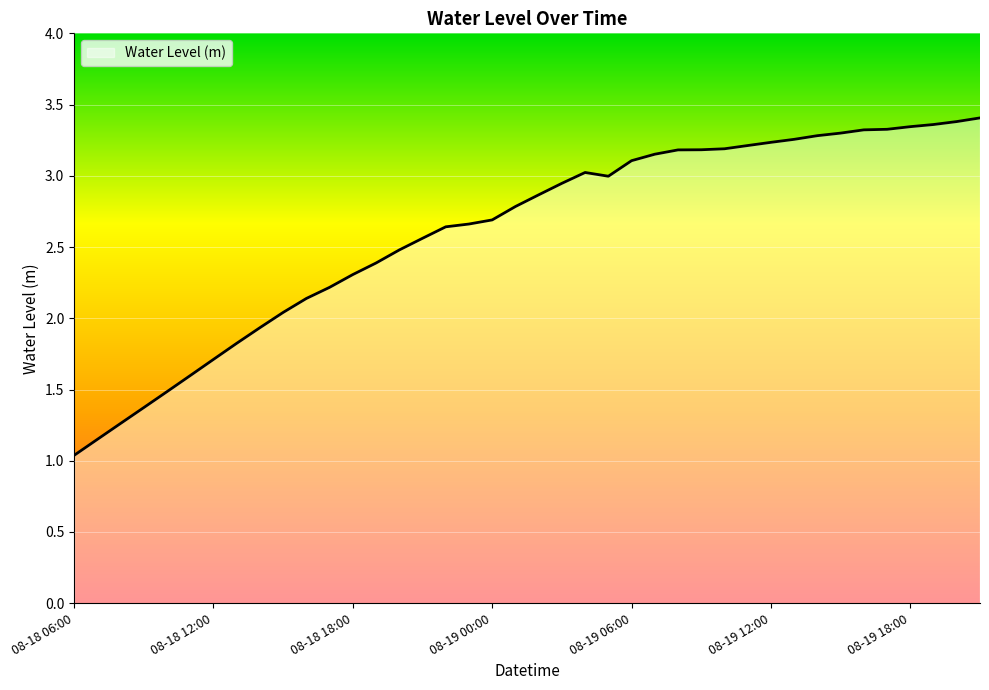

What is the minimum value shown in the chart?

1.0